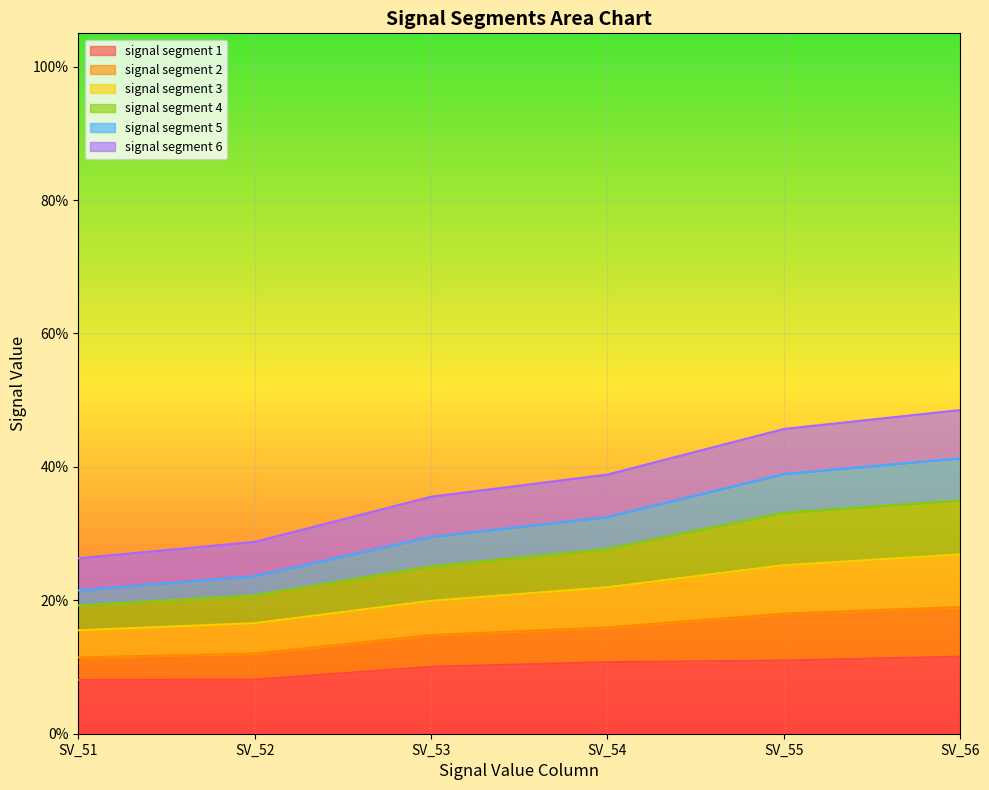

Between SV_52 and SV_55, which is larger?

SV_55